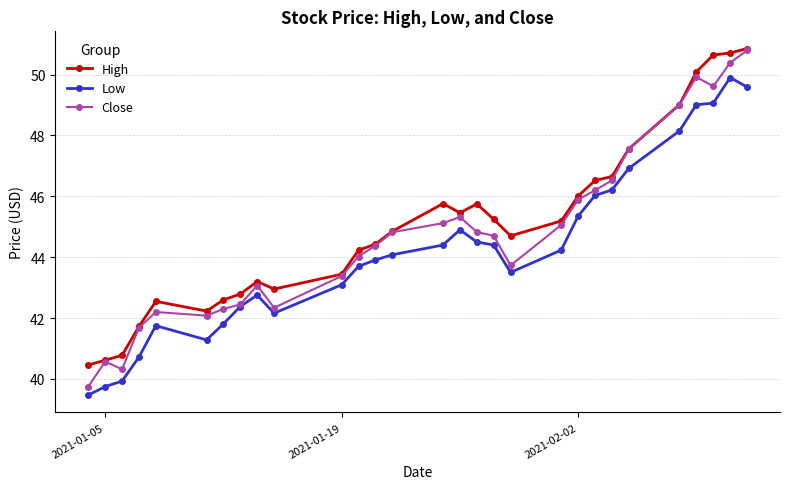

What is the value of the Low point at the 20th from the left?

44.2